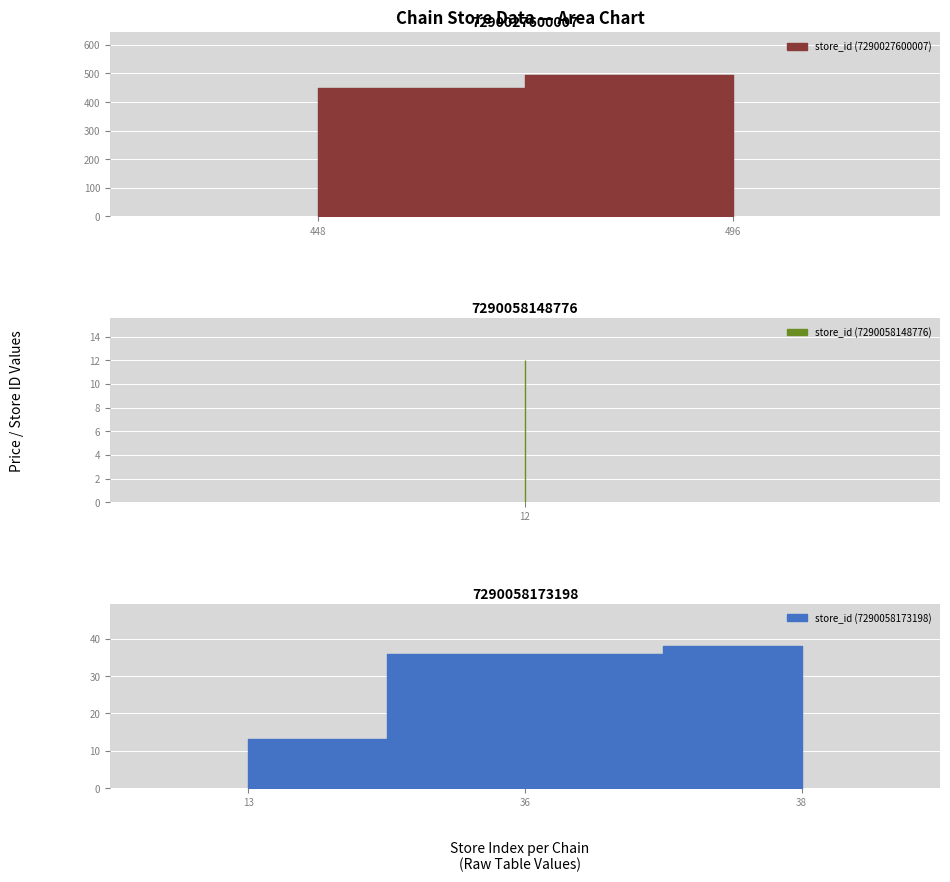

What is the difference between the price values at 7290058148776 and 7290058173198?

1.0